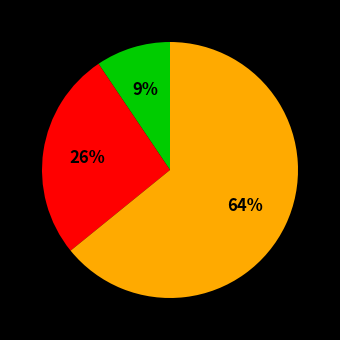

To the nearest percent, what is the average slice percentage?

33%